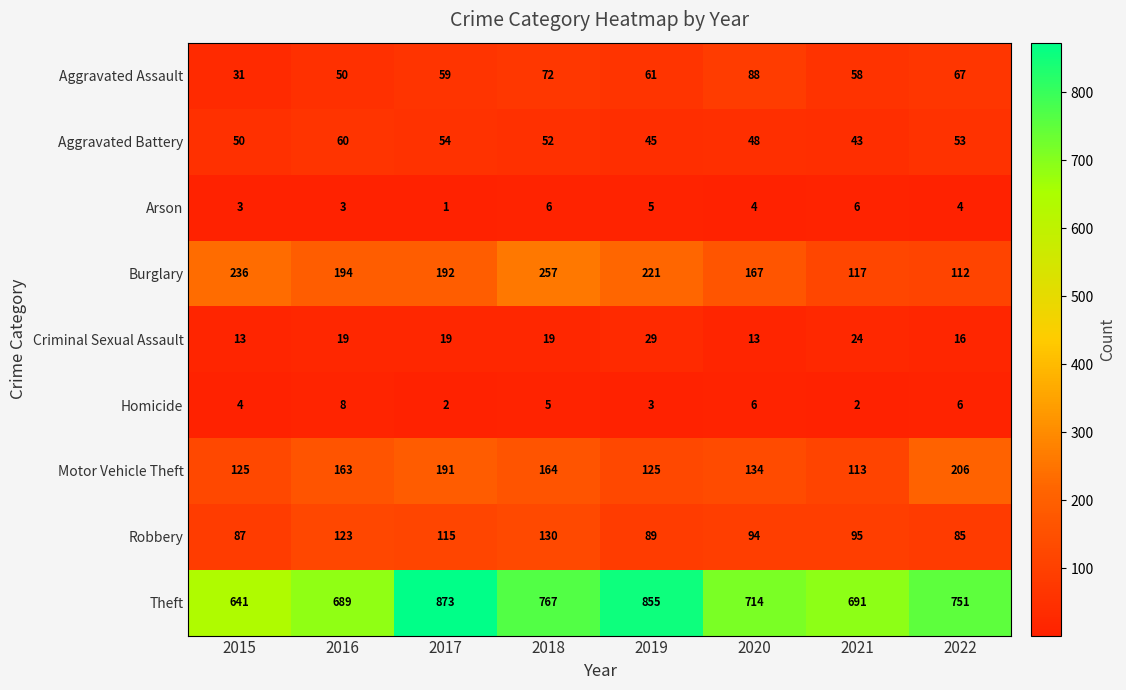

What is the maximum value for Criminal Sexual Assault?

29